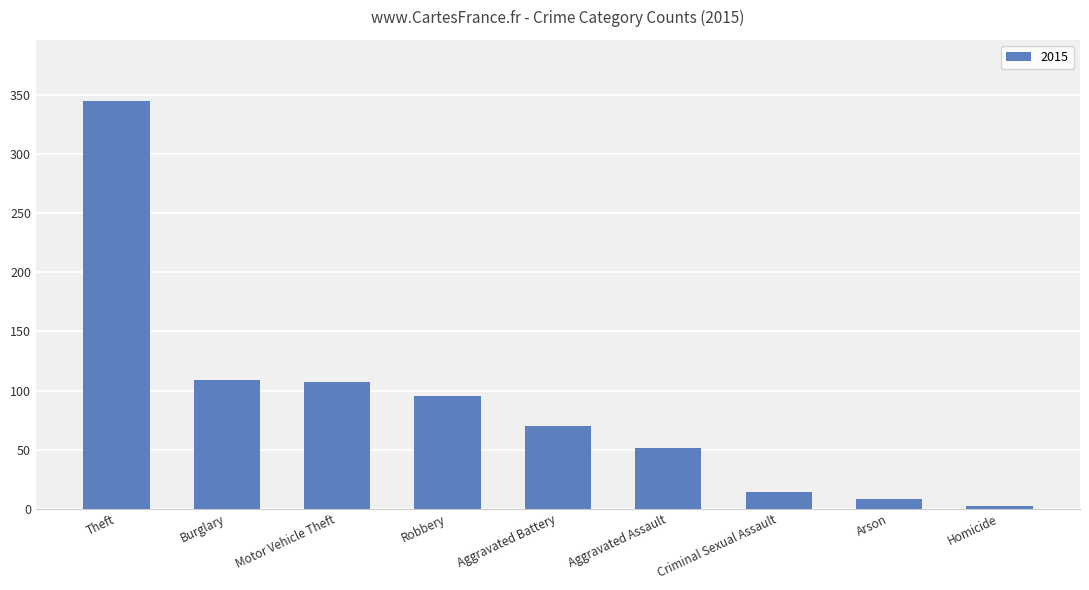

Which label corresponds to the smallest value in the chart?

Homicide